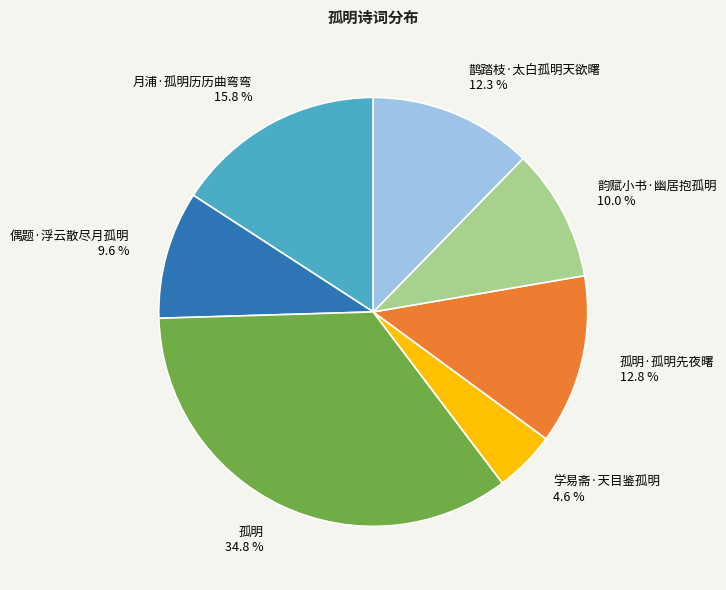

Combined, do 偶题·浮云散尽月孤明 and 鹊踏枝·太白孤明天欲曙 account for over 50%?

No